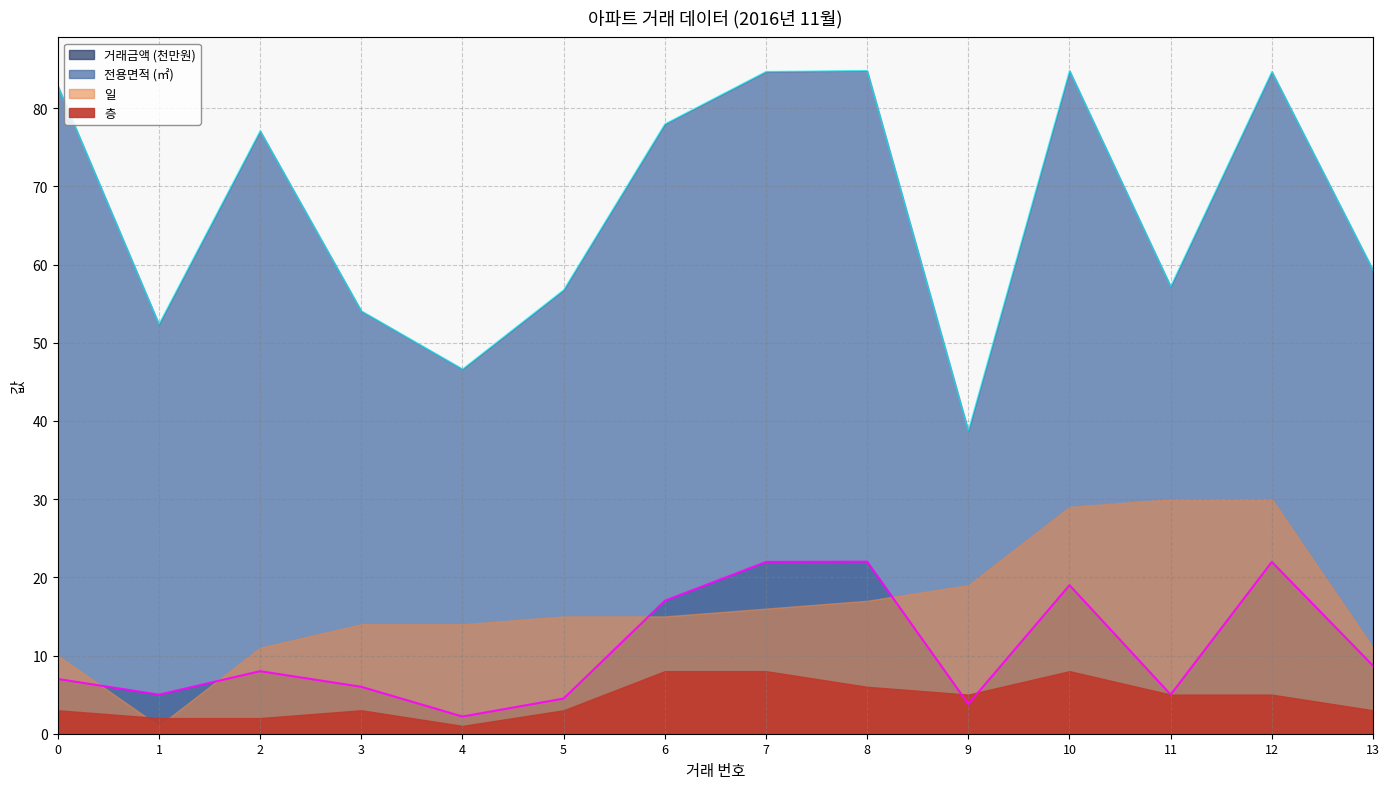

What is the value of the 거래금액 point at the 13th from the left?

22.0